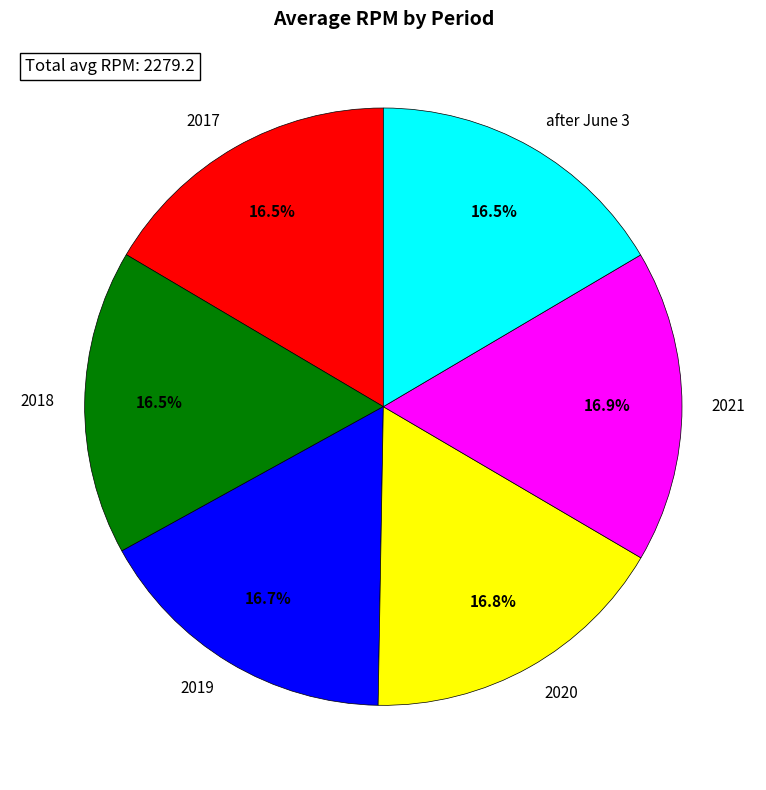

Combined, what portion of the pie is after June 3 and 2021?

33.4%